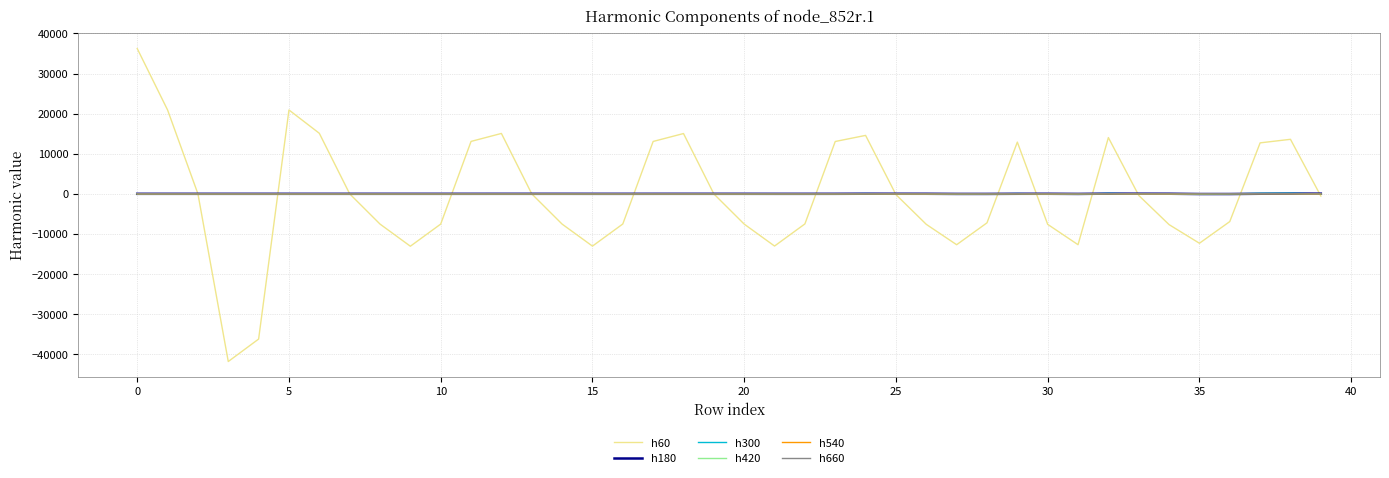

What is the highest value of the h60 series?

36225.0